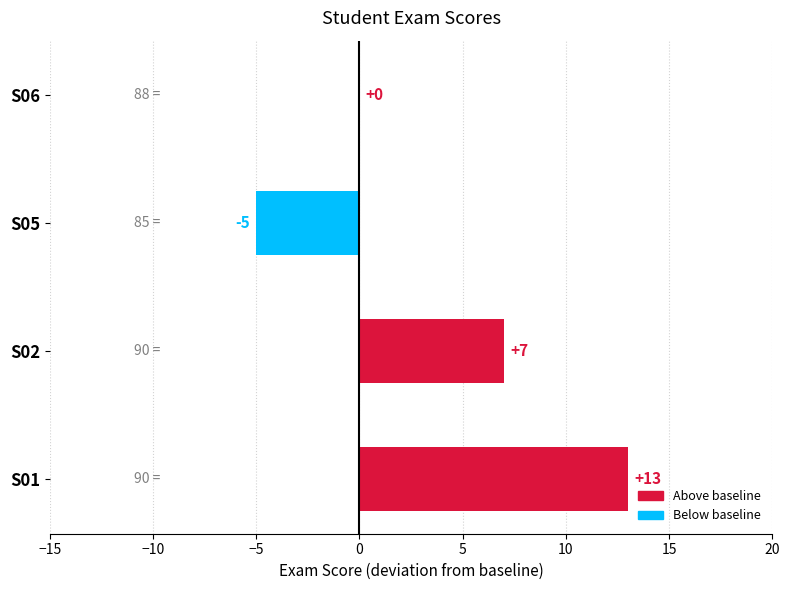

The value at S02 is 2. True or false?

False